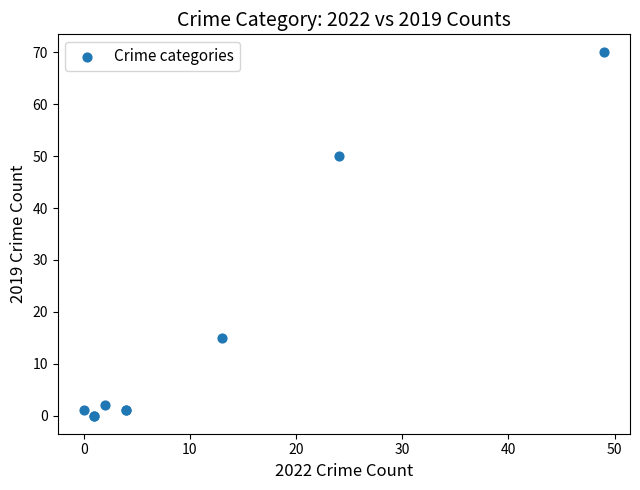

What Y value in the scatter plot is closest to 35?

50